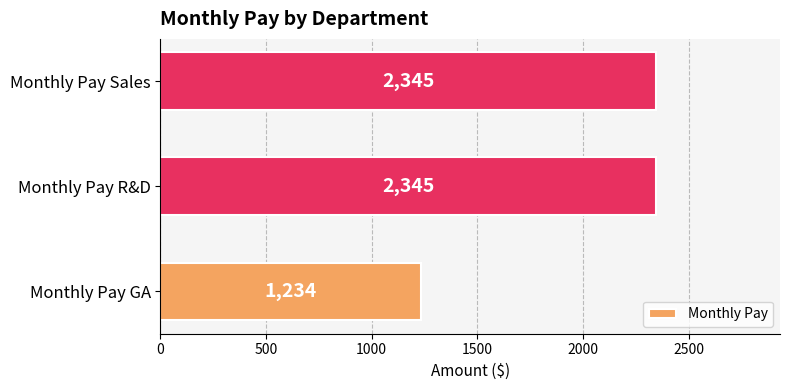

What is the sum of all values?

5924